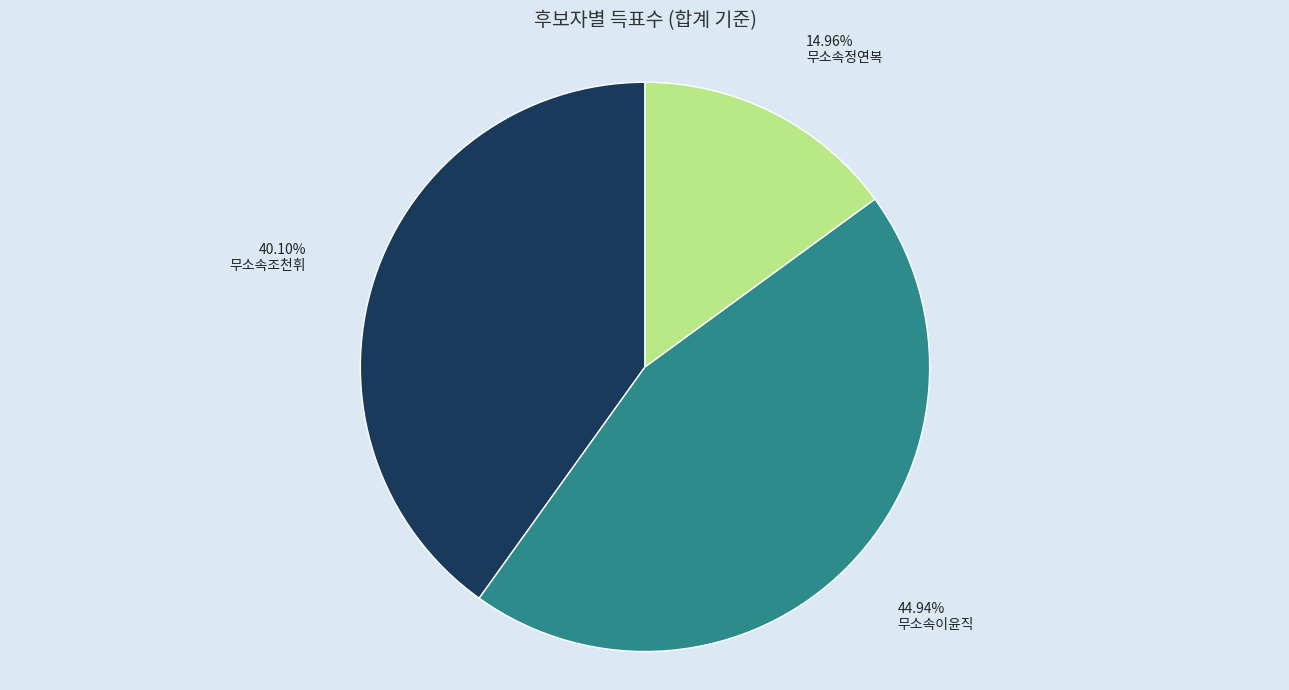

Rank the categories by value from lowest to highest.

무소속정연복, 무소속조천휘, 무소속이윤직